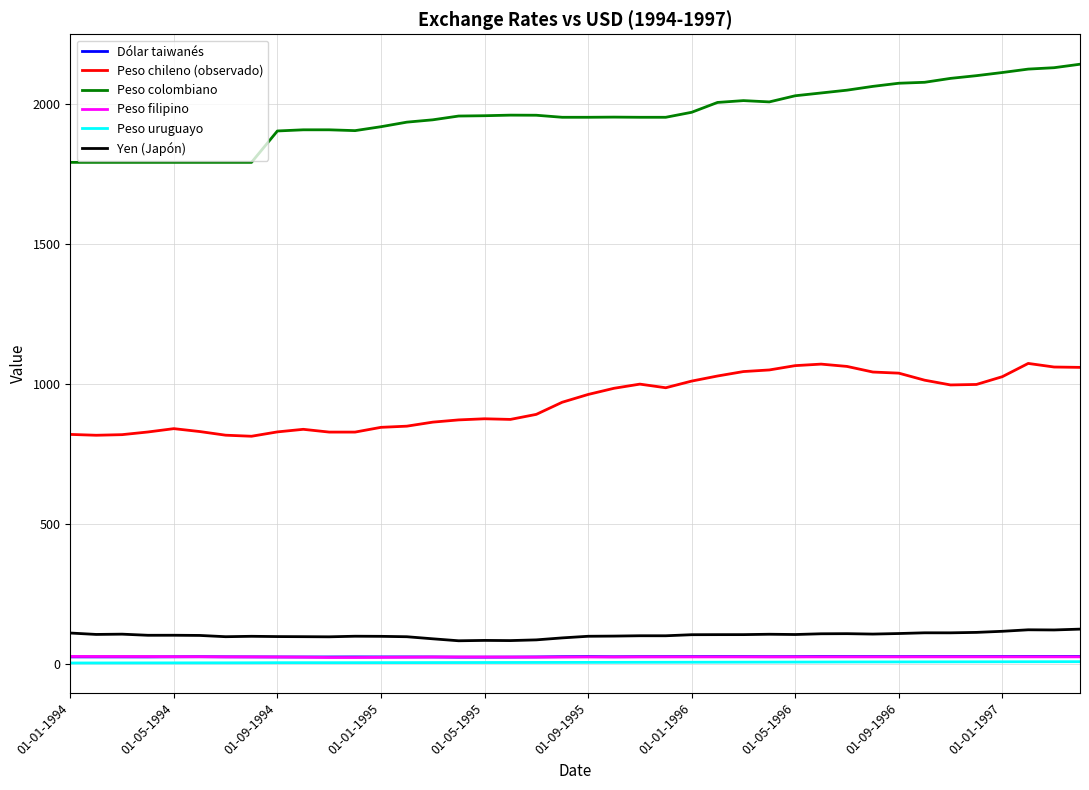

Which series has the largest total across all categories?

Peso colombiano